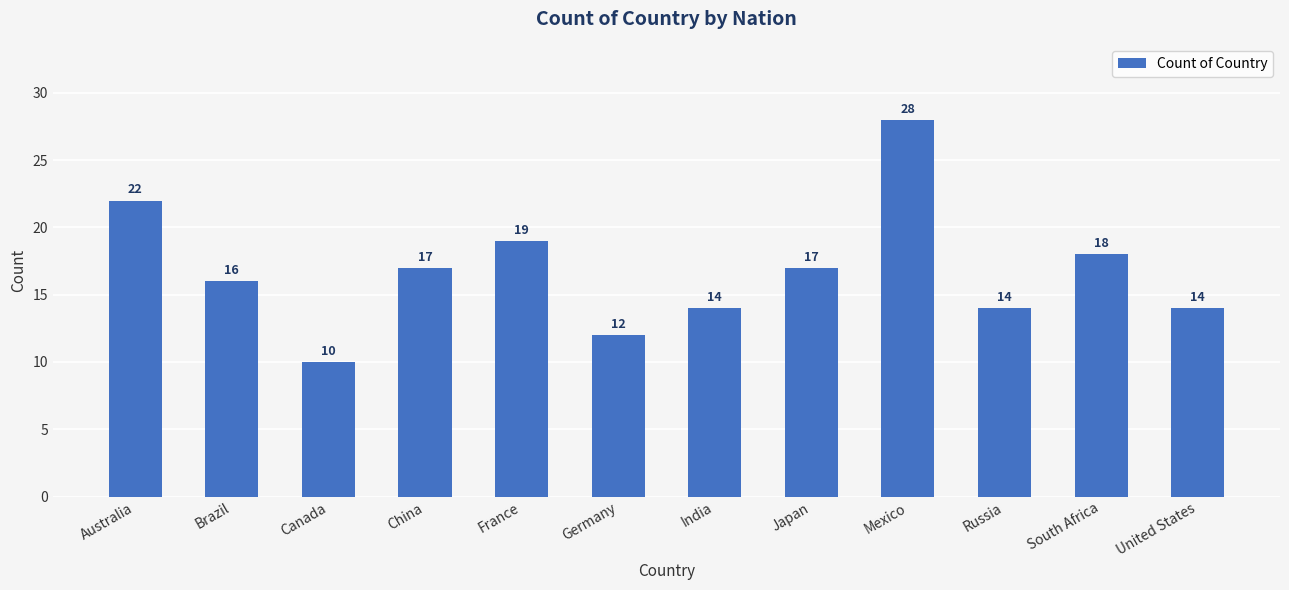

At which category does the chart reach its minimum across all series?

Canada